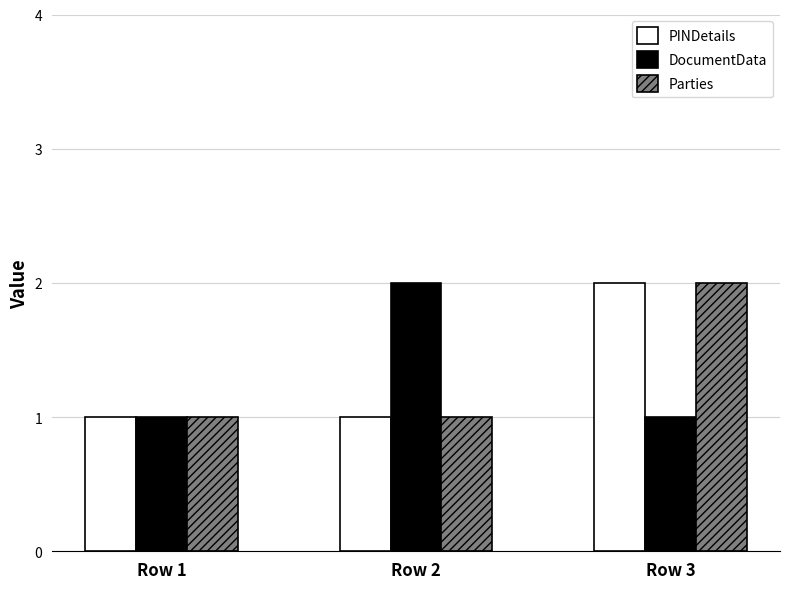

What value does the PINDetails series have at Row 2?

1